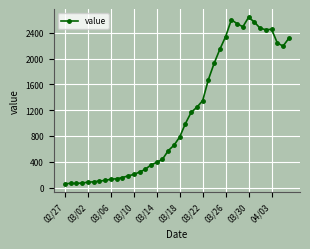

What is the sum of all values?

44971